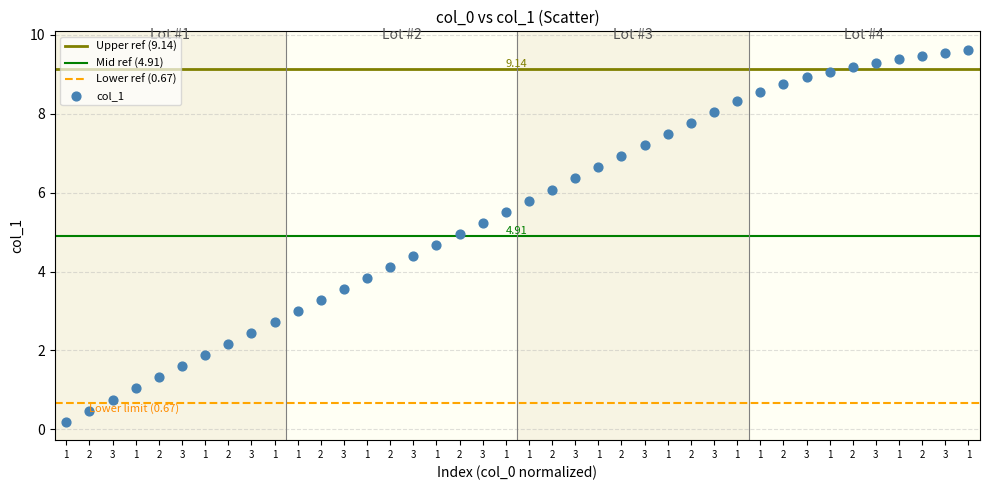

What is the range of X values (max minus min)?

39.0